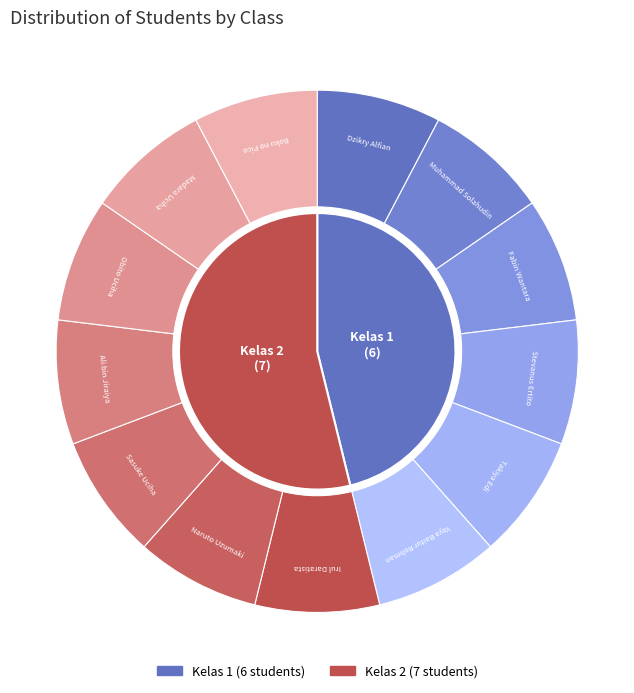

Does any single category account for the majority?

Yes